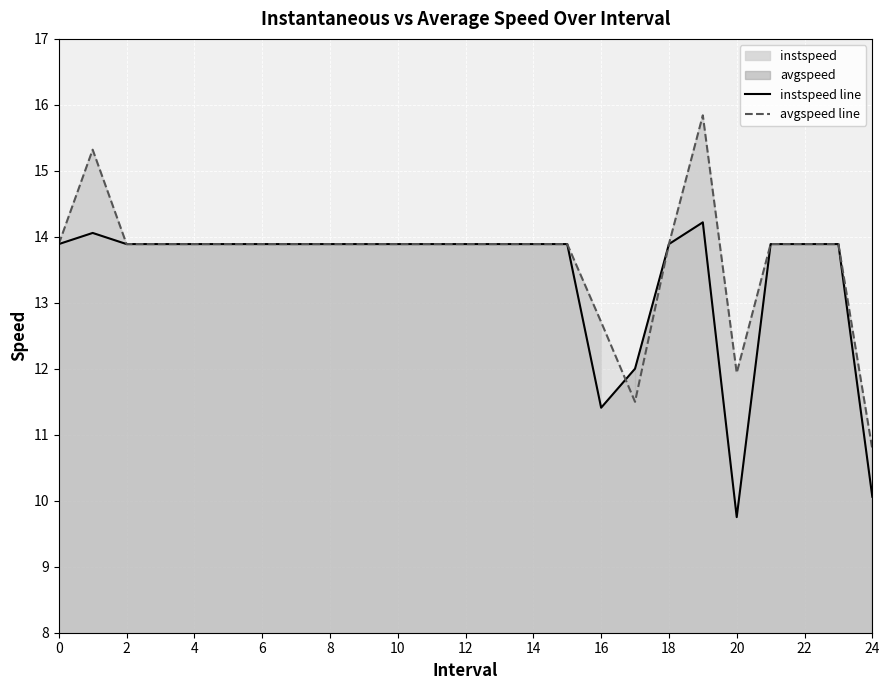

How many data points does each series have?

25